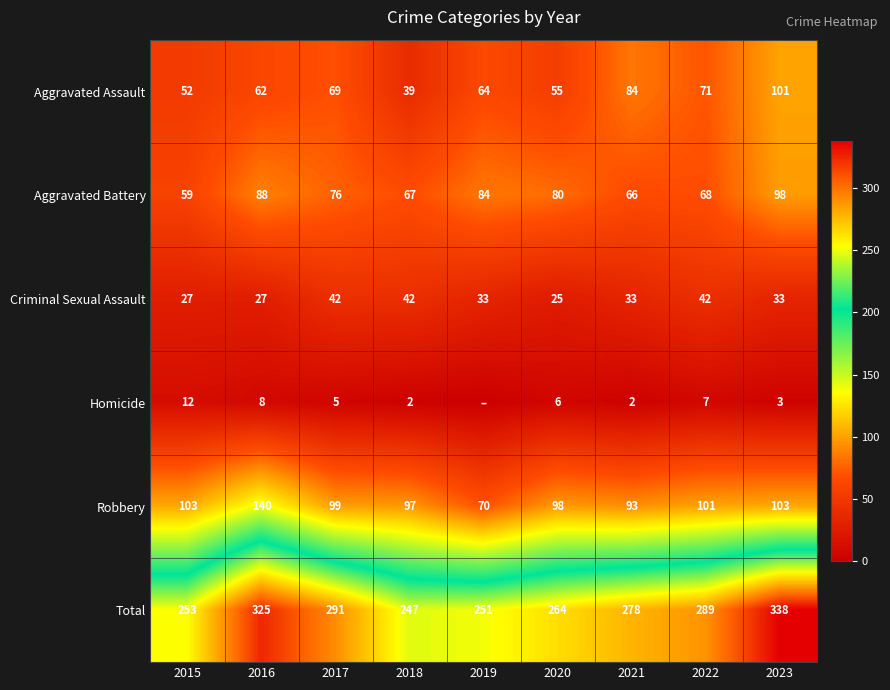

Is the value of Aggravated Assault at 2021 greater than the value of Robbery at 2020?

No